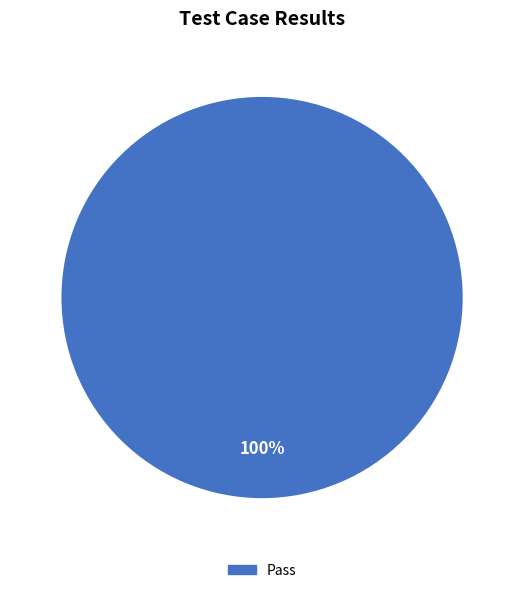

Is there any slice that represents more than half of the pie?

Yes